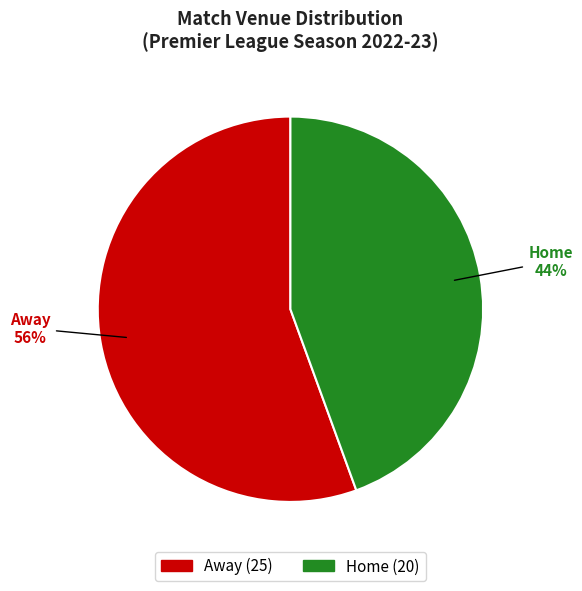

Which category has the smallest portion of the pie?

Home